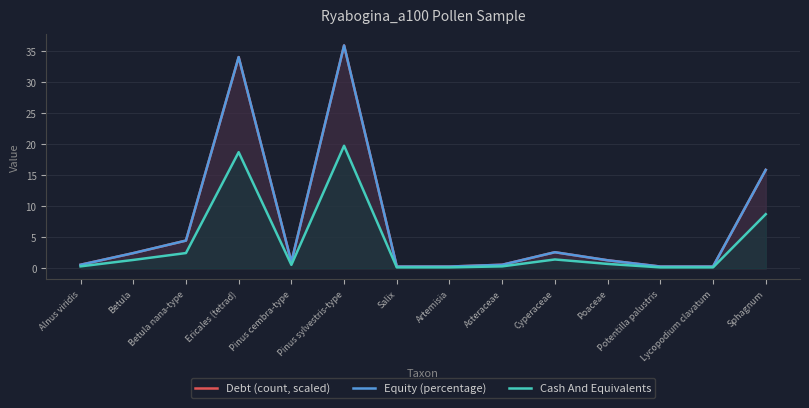

Where is Debt (count, scaled) nearest to the value 18?

Sphagnum